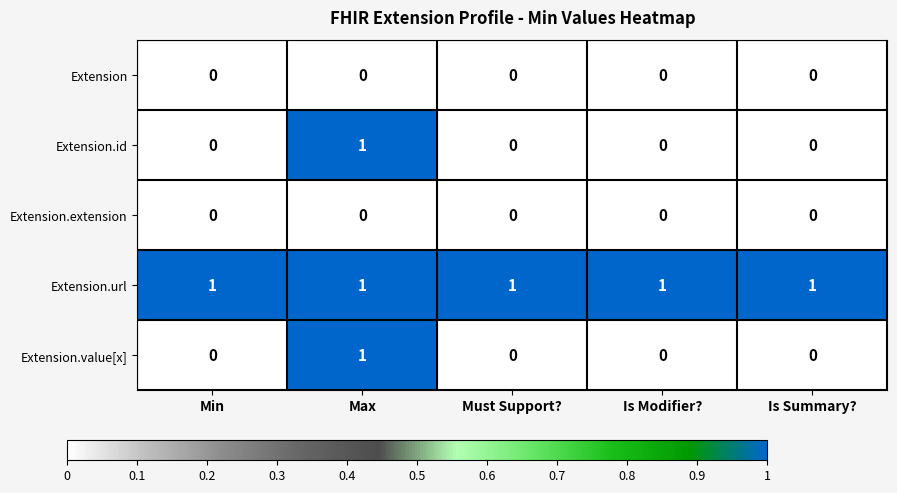

How many Extension.id values are between 0 and 1?

5